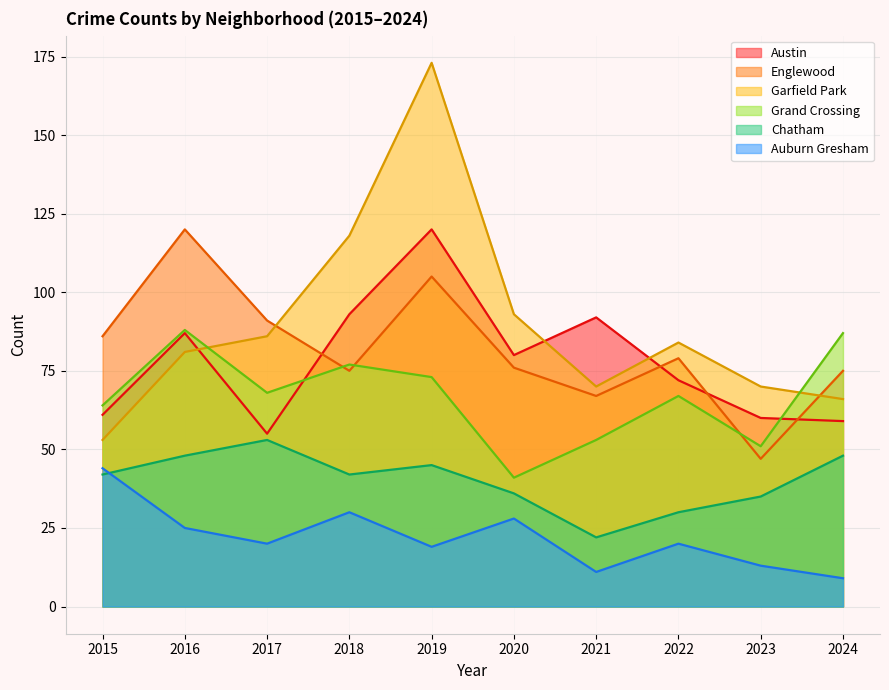

Reading right to left, list all the values displayed in this chart.

Austin: 2024=59	2023=60	2022=72	2021=92	2020=80	2019=120	2018=93	2017=55	2016=87	2015=61
Englewood: 2024=75	2023=47	2022=79	2021=67	2020=76	2019=105	2018=75	2017=91	2016=120	2015=86
Garfield Park: 2024=66	2023=70	2022=84	2021=70	2020=93	2019=173	2018=118	2017=86	2016=81	2015=53
Grand Crossing: 2024=87	2023=51	2022=67	2021=53	2020=41	2019=73	2018=77	2017=68	2016=88	2015=64
Chatham: 2024=48	2023=35	2022=30	2021=22	2020=36	2019=45	2018=42	2017=53	2016=48	2015=42
Auburn Gresham: 2024=9	2023=13	2022=20	2021=11	2020=28	2019=19	2018=30	2017=20	2016=25	2015=44